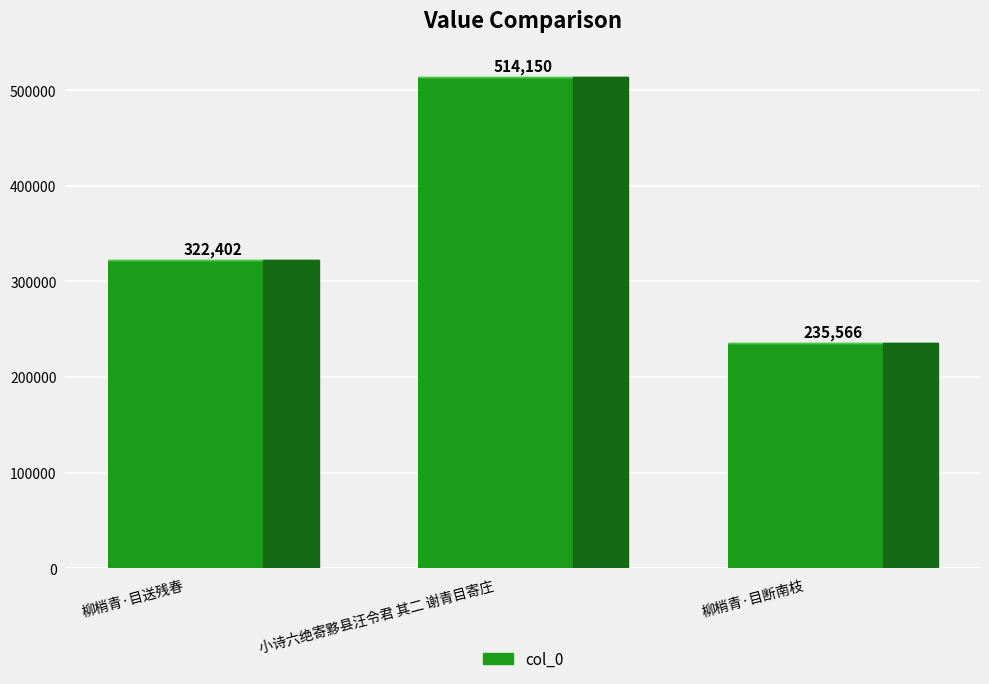

Rank the categories by value from lowest to highest.

柳梢青·目断南枝, 柳梢青·目送残春, 小诗六绝寄黟县汪令君 其二 谢青目寄庄